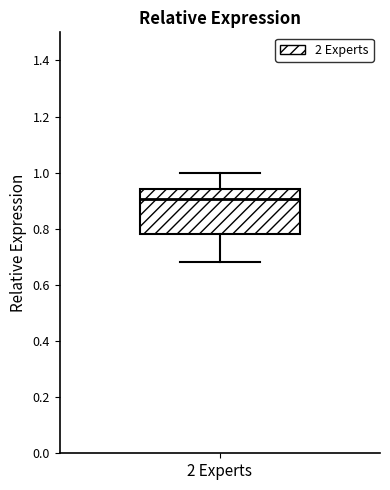

Read this box plot against the y-axis: the position of the median line, the range covered by the box, and the ends of both whiskers. The values are not printed on the chart, so give them approximately, as read against the axis.

median 0.90, box 0.78 to 0.94, whiskers 0.68 to 1.00